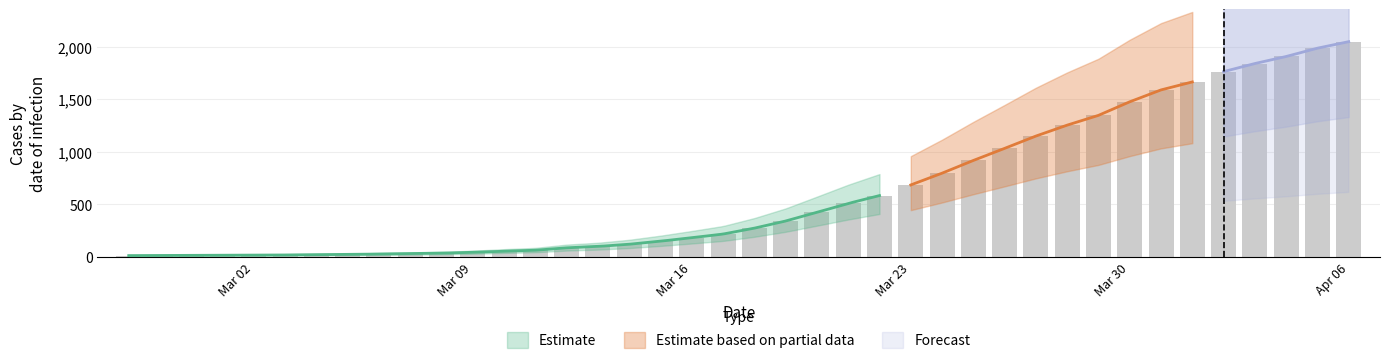

True or false: the data shows 1589 at 2020-03-31.

True